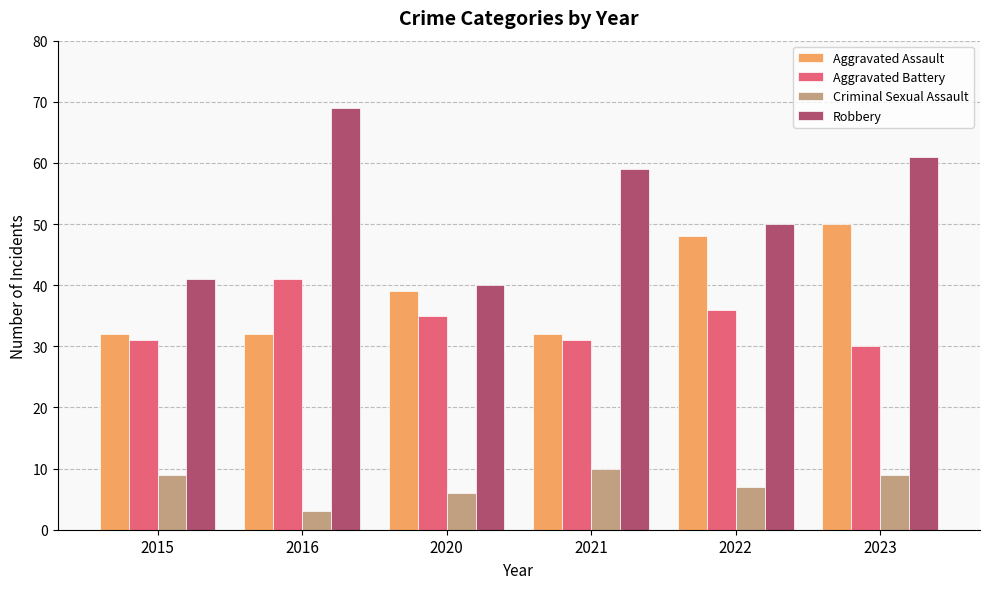

At which label is Aggravated Battery closest to 35?

2020